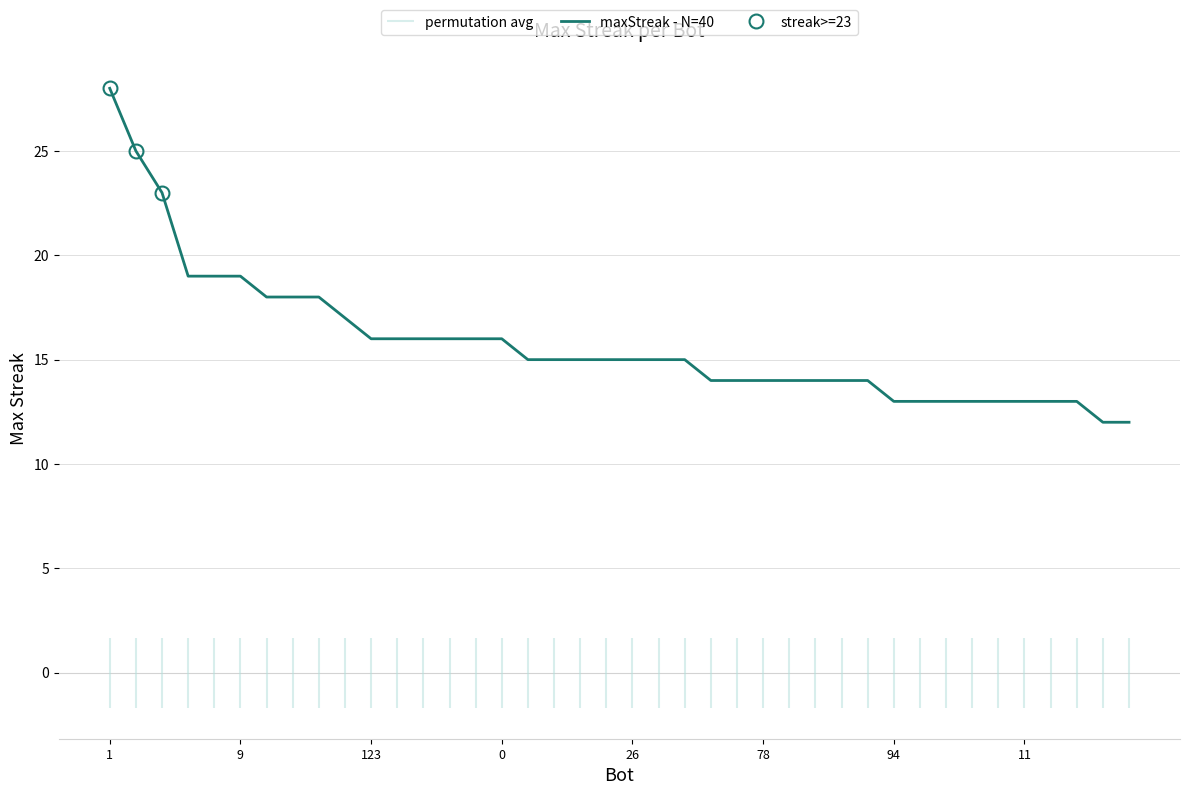

What is the lowest value of the maxStreak - N=40 series?

12